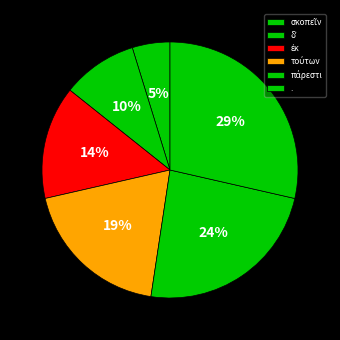

The πάρεστι slice represents 37% of the pie. True or false?

False